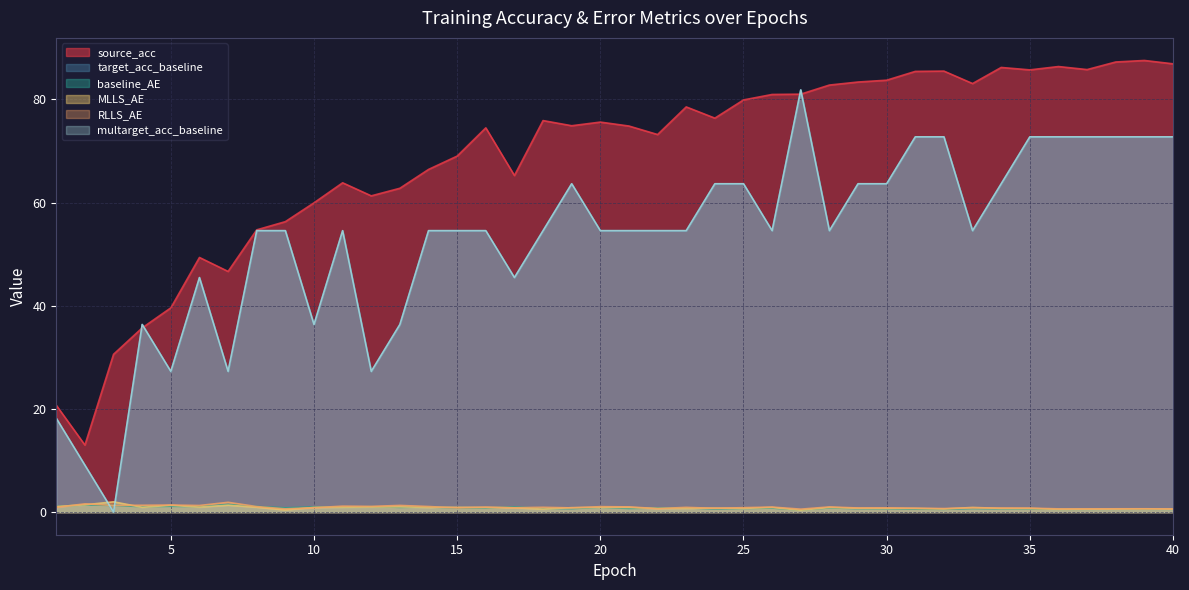

Is it true that RLLS_AE equals 1.9 at 13?

False